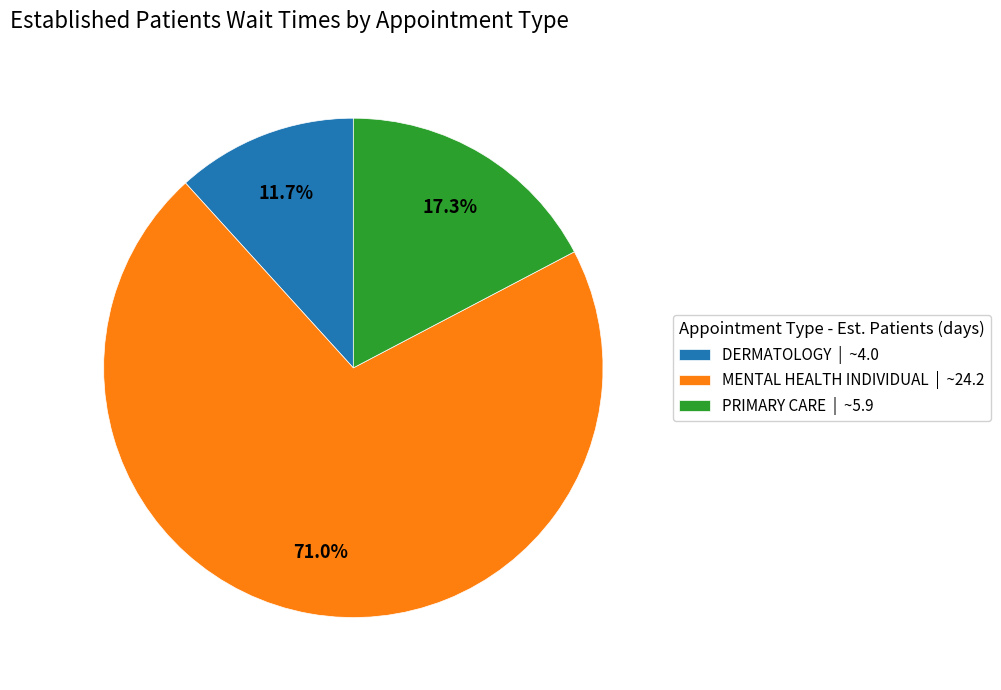

True or false: MENTAL HEALTH INDIVIDUAL accounts for 66% of the total.

False